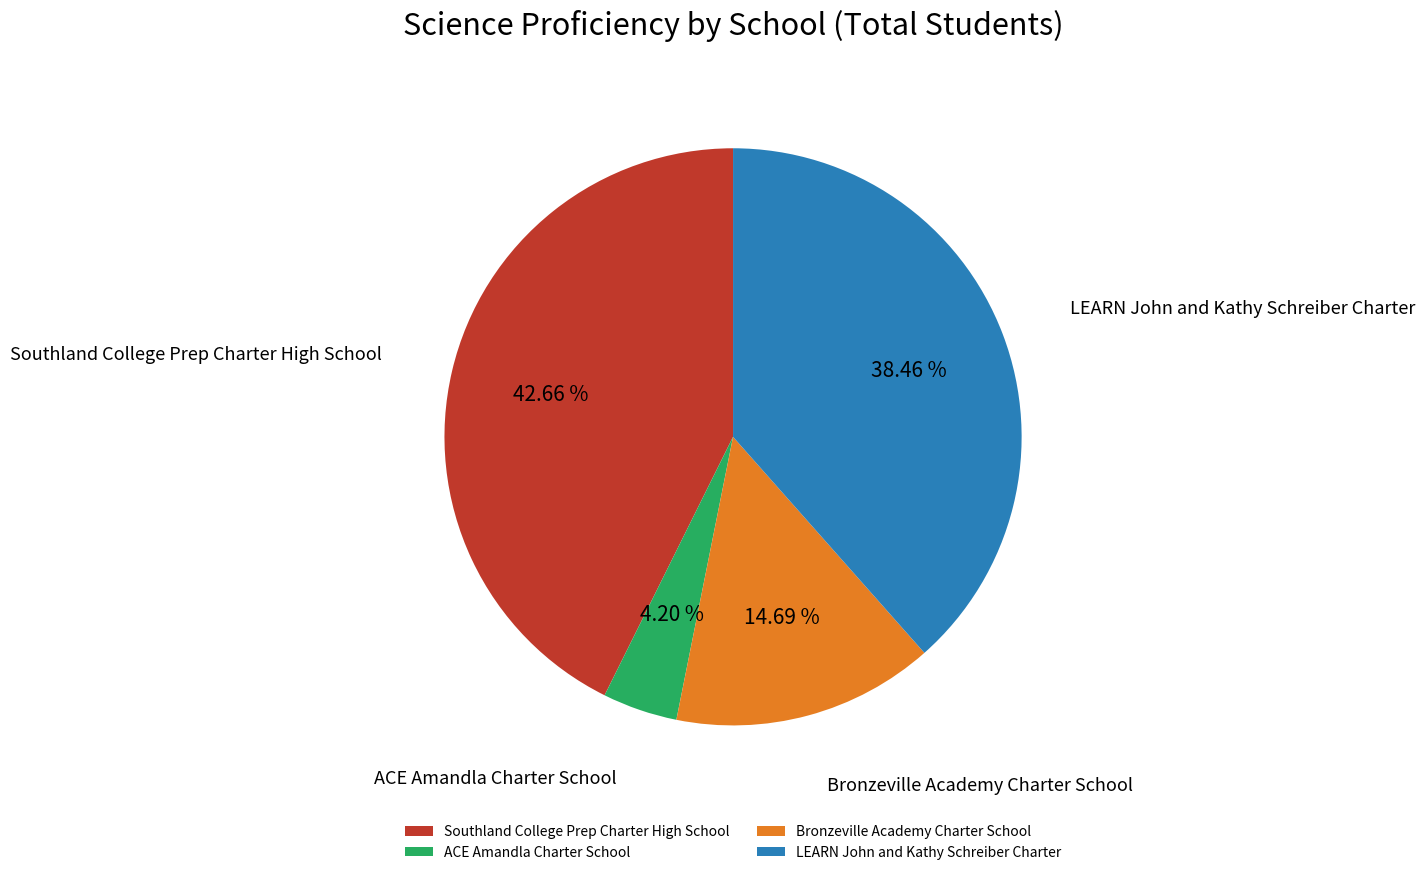

Which has a higher value, ACE Amandla Charter School or Southland College Prep Charter High School?

Southland College Prep Charter High School